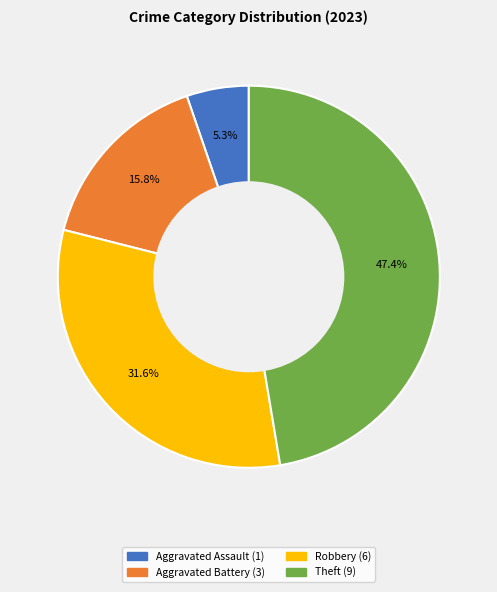

Does any single category account for the majority?

No